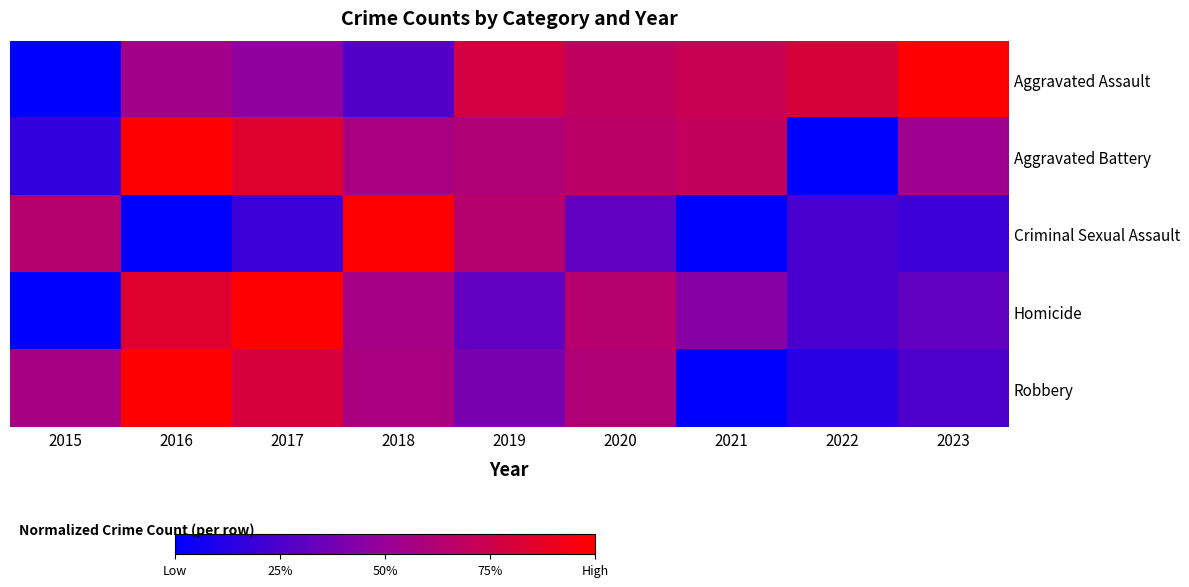

Reading left to right, extract all data points from this chart.

Aggravated Assault: 2015=0.0	2016=0.5	2017=0.5	2018=0.3	2019=0.8	2020=0.7	2021=0.7	2022=0.8	2023=1.0
Aggravated Battery: 2015=0.2	2016=1.0	2017=0.9	2018=0.6	2019=0.6	2020=0.7	2021=0.7	2022=0.0	2023=0.5
Criminal Sexual Assault: 2015=0.6	2016=0.0	2017=0.2	2018=1.0	2019=0.6	2020=0.3	2021=0.0	2022=0.2	2023=0.2
Homicide: 2015=0.0	2016=0.8	2017=1.0	2018=0.6	2019=0.3	2020=0.6	2021=0.4	2022=0.2	2023=0.3
Robbery: 2015=0.6	2016=1.0	2017=0.8	2018=0.6	2019=0.4	2020=0.6	2021=0.0	2022=0.1	2023=0.3